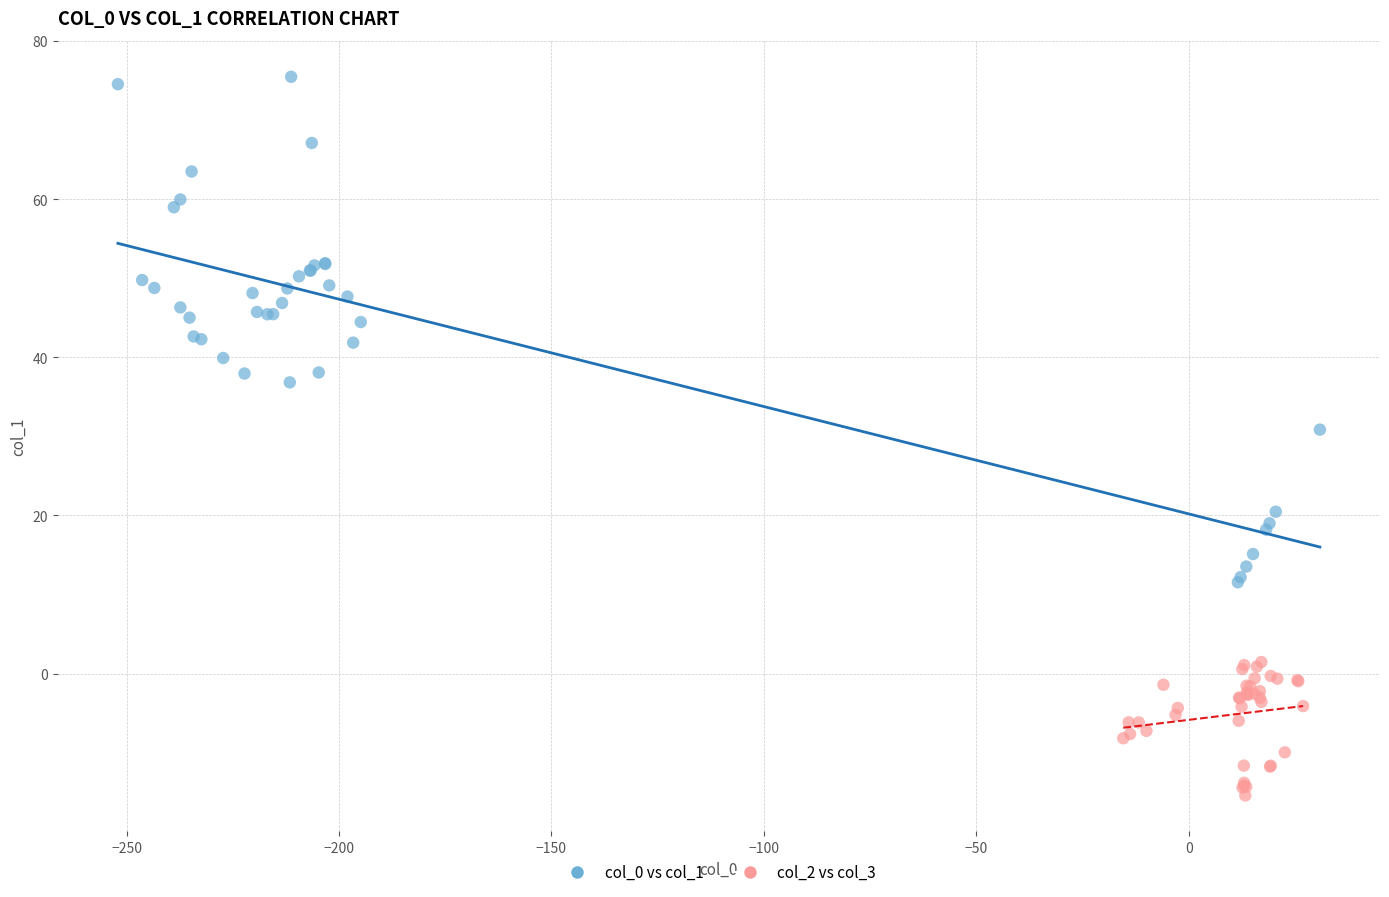

Which series has the largest Y range (max minus min)?

col_0 vs col_1